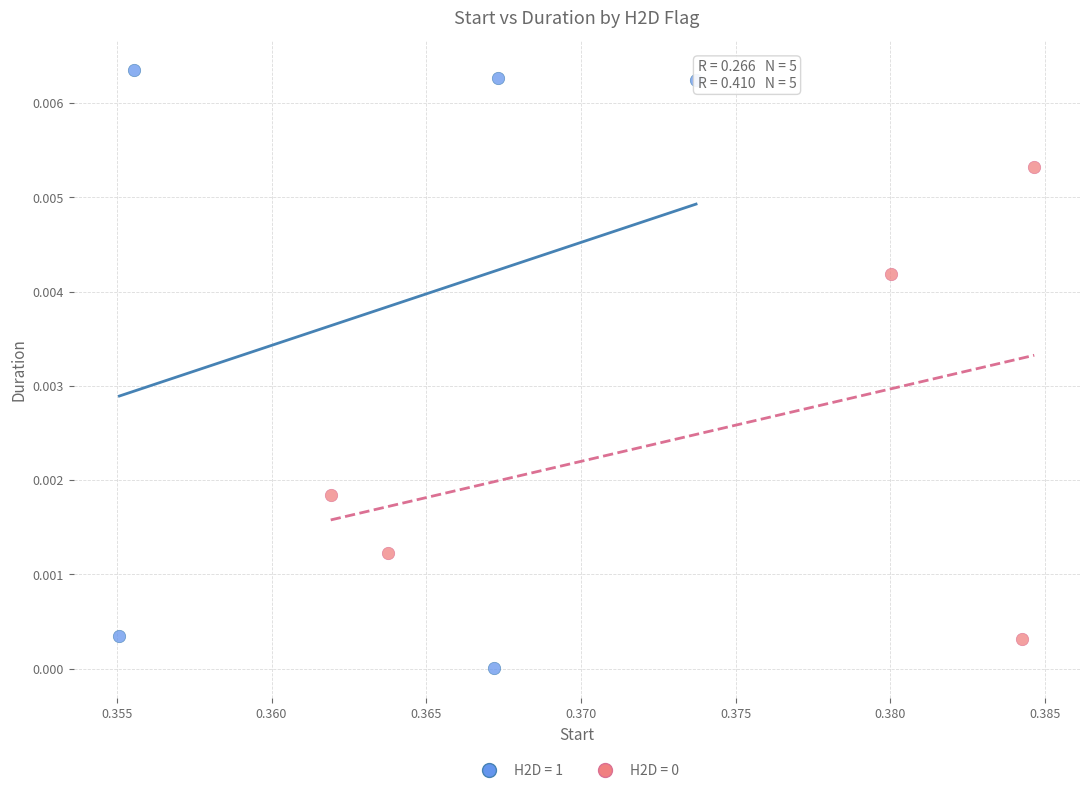

Which series has the largest Y range (max minus min)?

H2D = 1